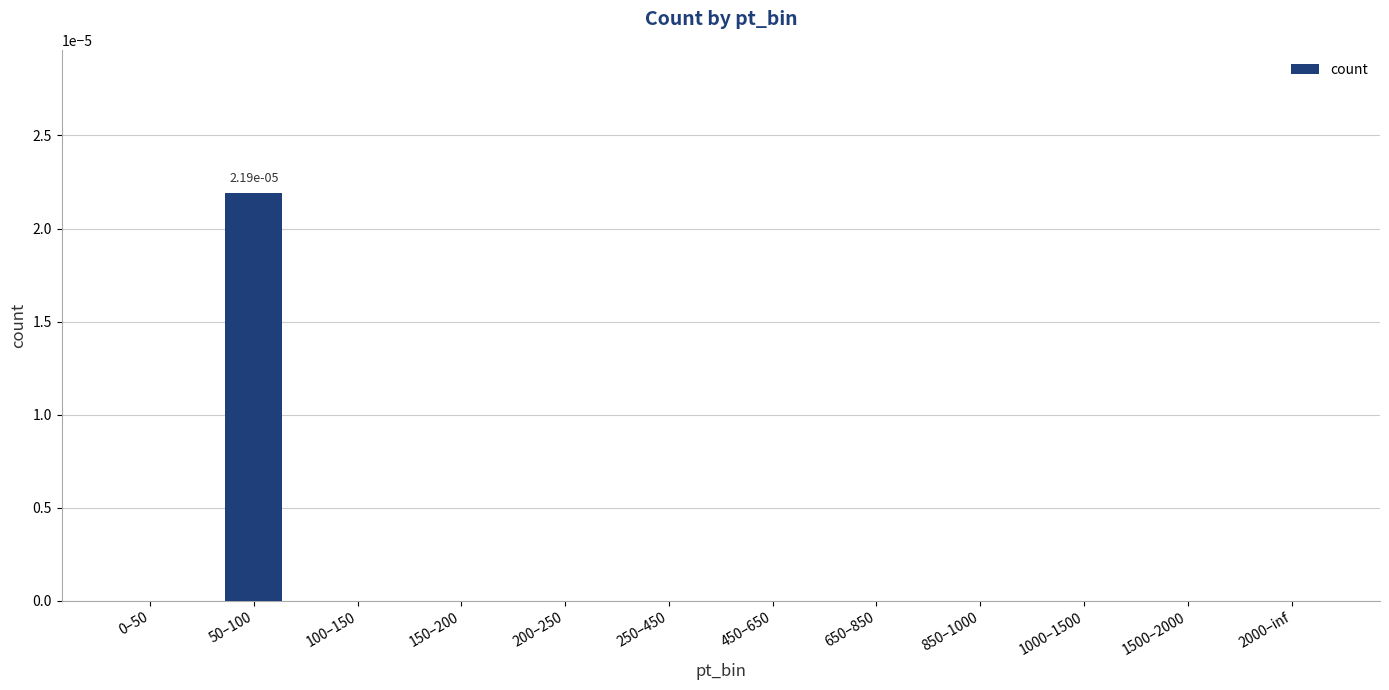

The chart shows a value of 0.0 at 850–1000. True or false?

True